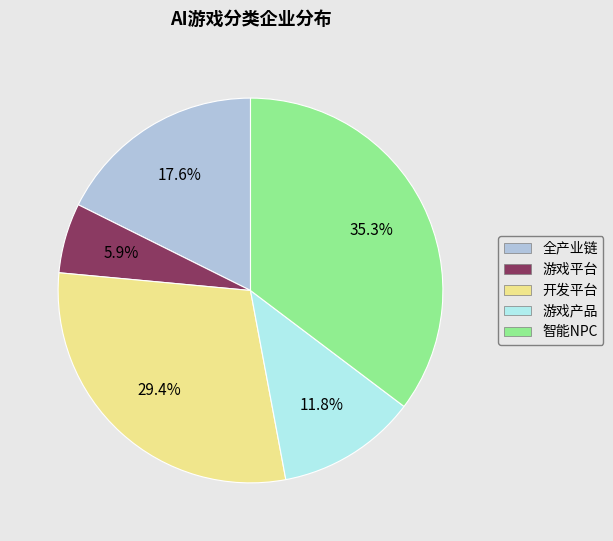

Which slice is the smallest?

游戏平台